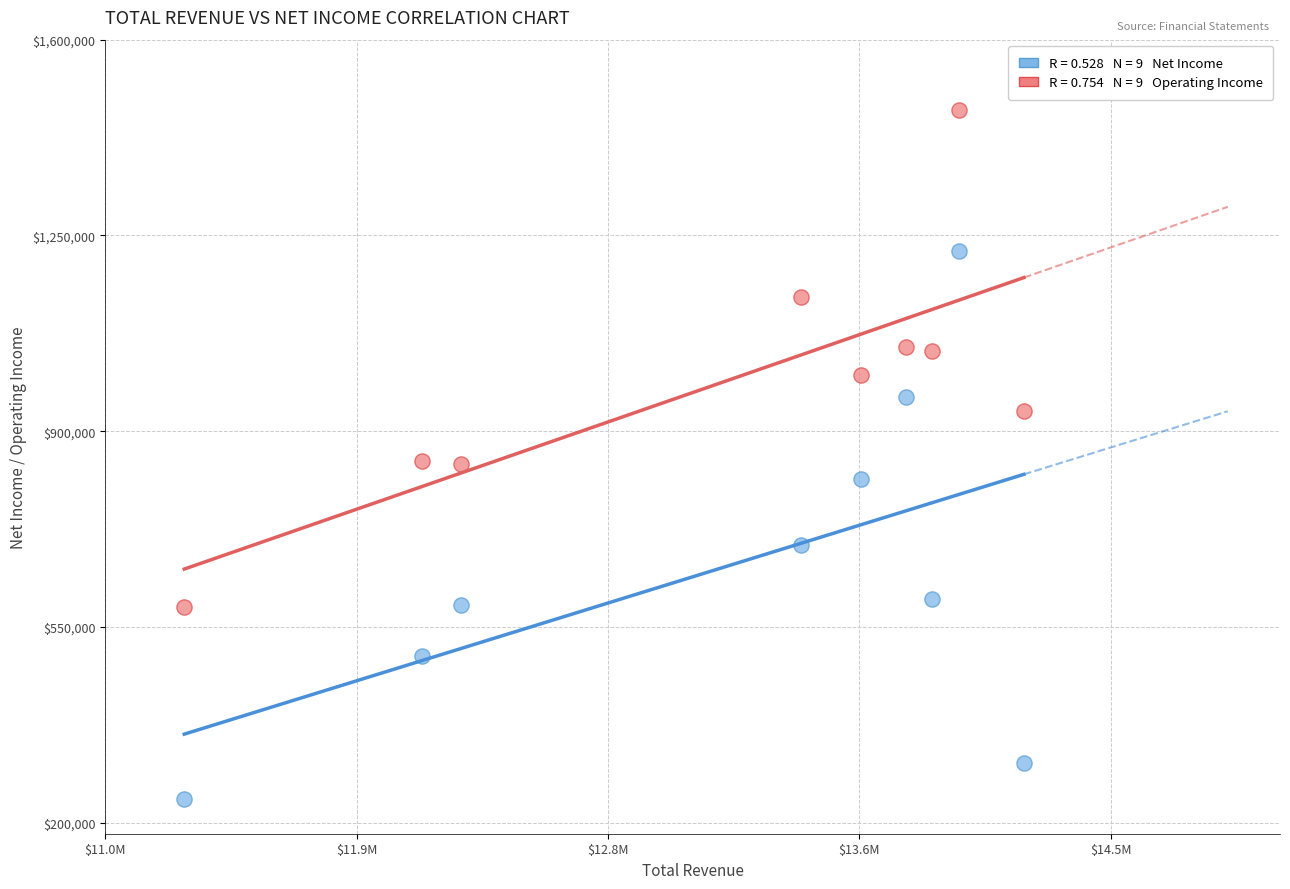

Across all data points, what is the range of Y values (max minus min)?

1232000